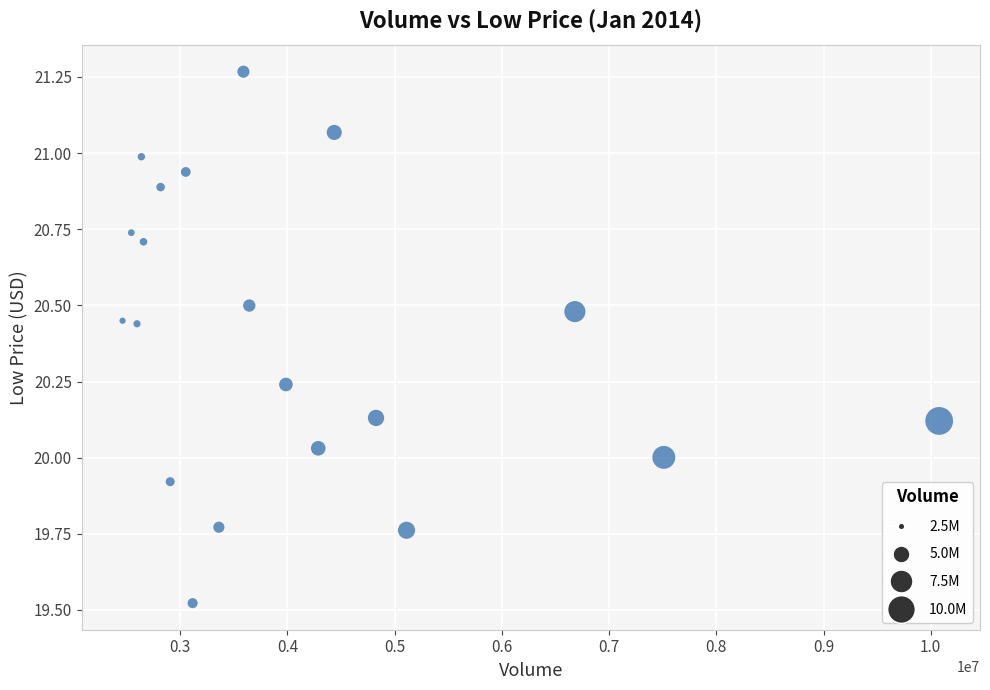

What is the range of Y values (max minus min)?

1.7